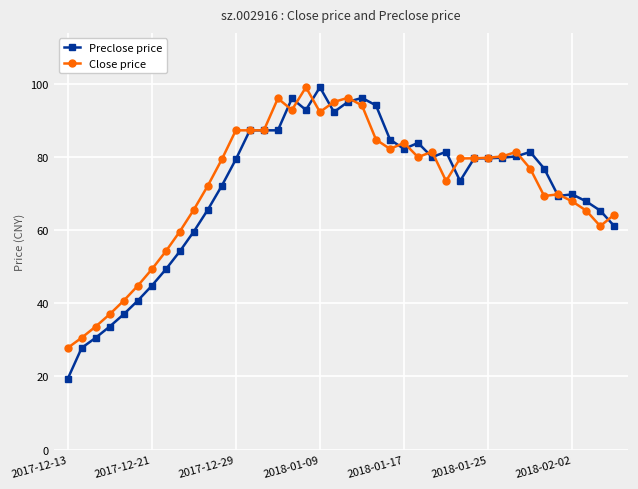

True or false: Preclose price has more than 1 points higher than both neighbors.

True